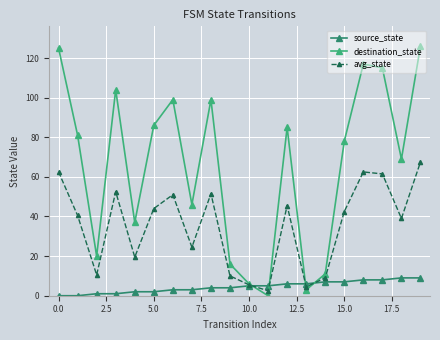

True or false: destination_state has more than 0 interior local peaks.

True